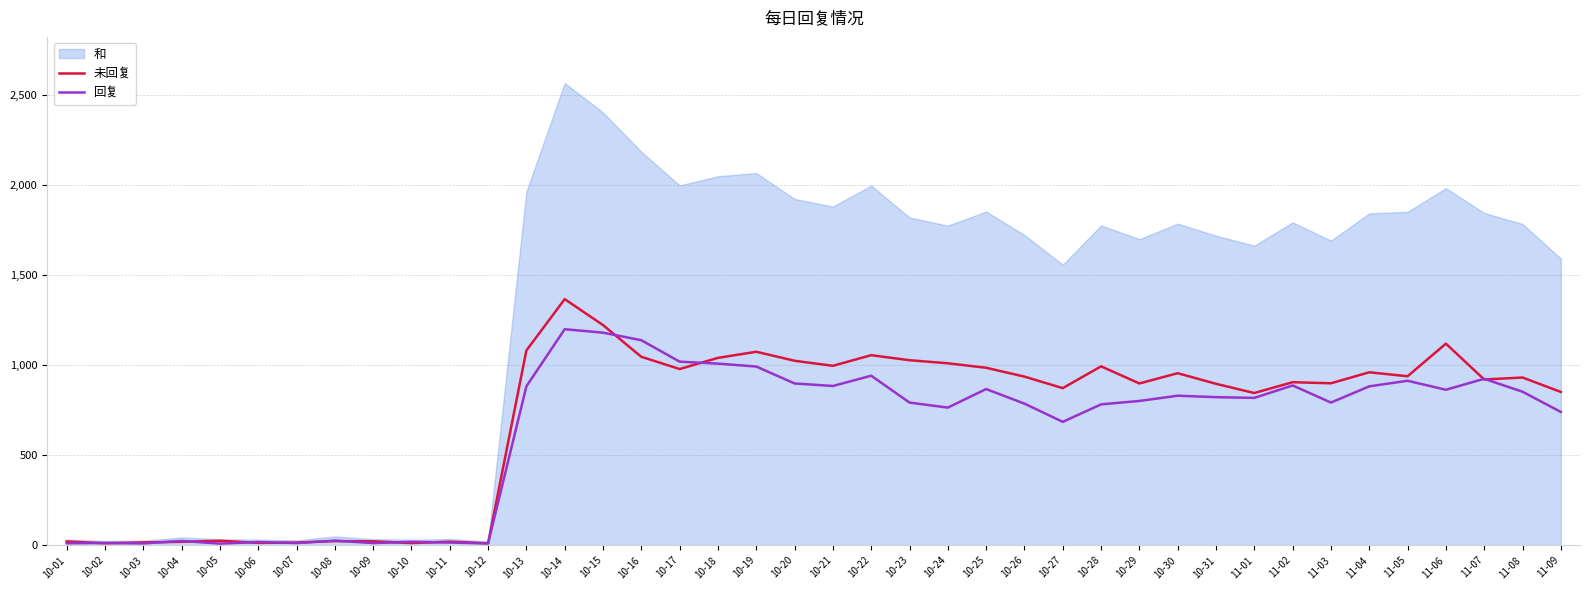

Is the value of 未回复 at 10-05 greater than the value of 回复 at 10-21?

No